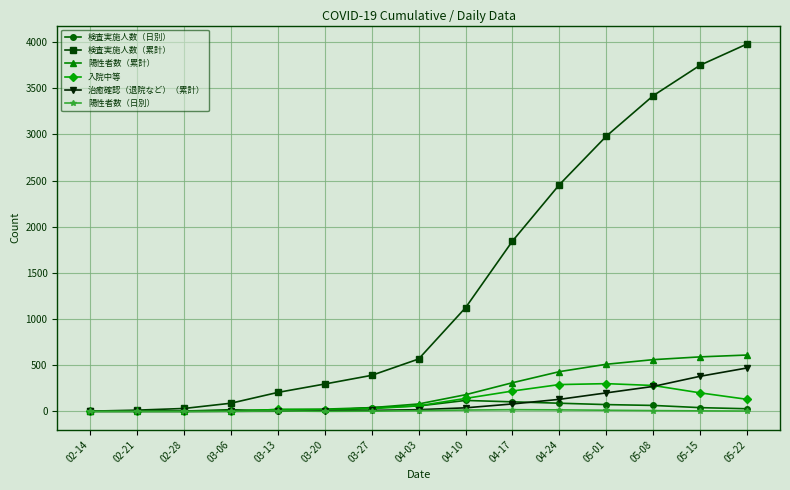

What are all the series names shown in the legend?

検査実施人数（日別）, 検査実施人数（累計）, 陽性者数（累計）, 入院中等, 治癒確認（退院など）（累計）, 陽性者数（日別）